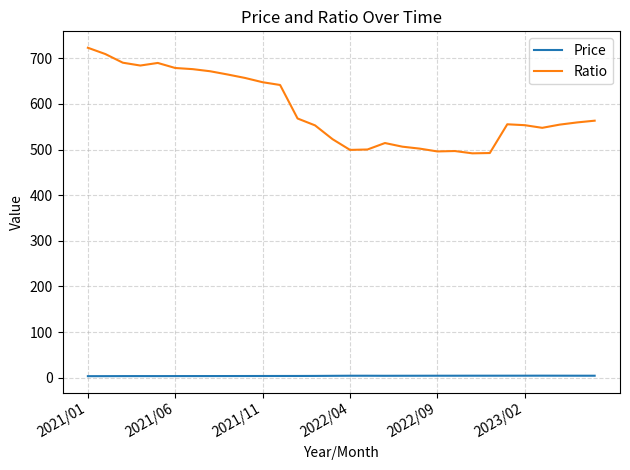

How many lines are shown in the chart?

2